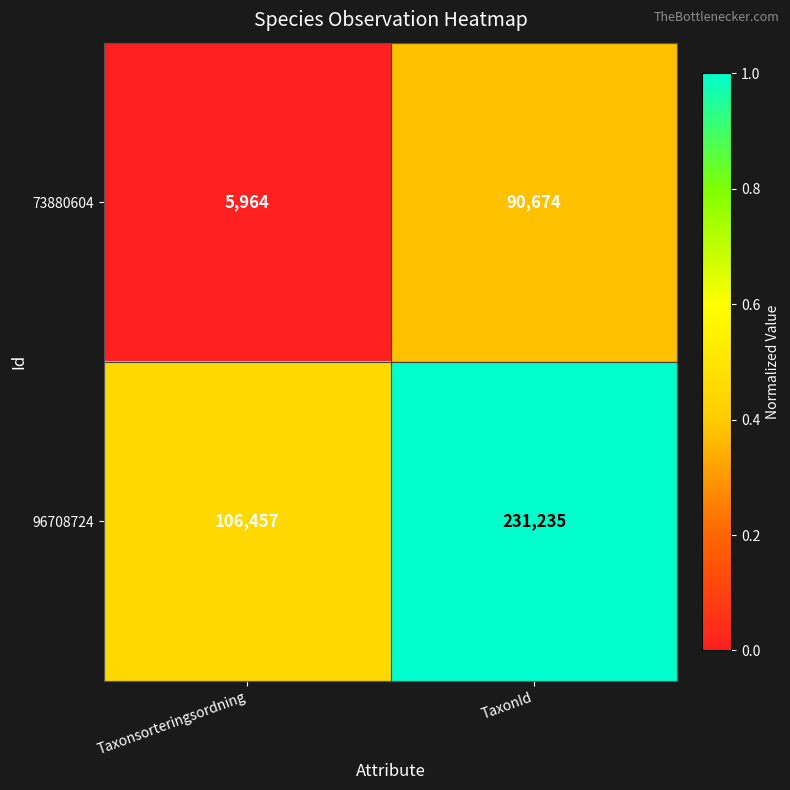

Where is 96708724 nearest to the value 168846?

Taxonsorteringsordning